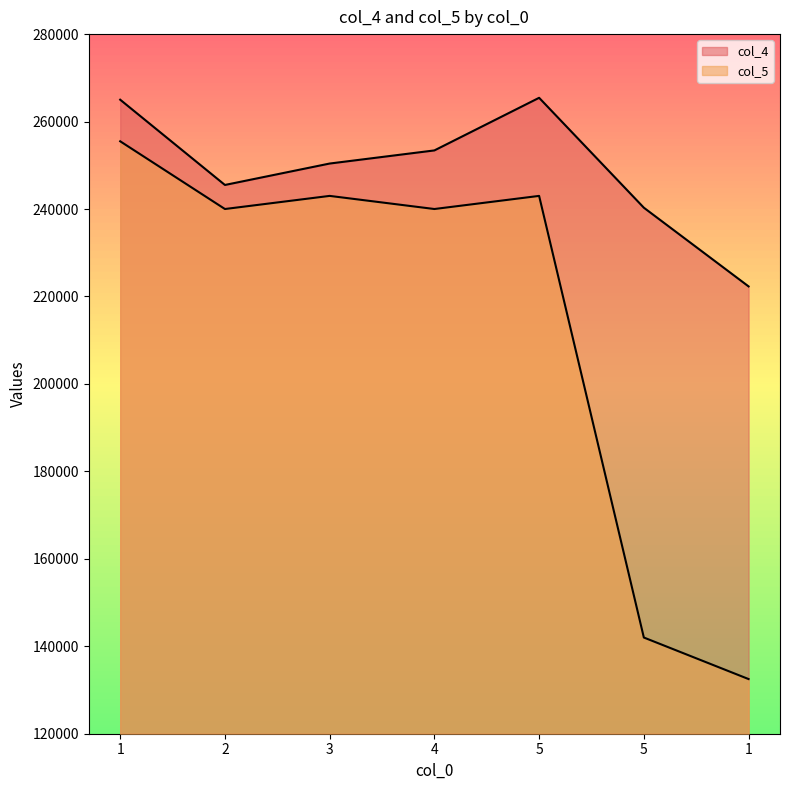

At which label does col_4 reach its minimum?

1